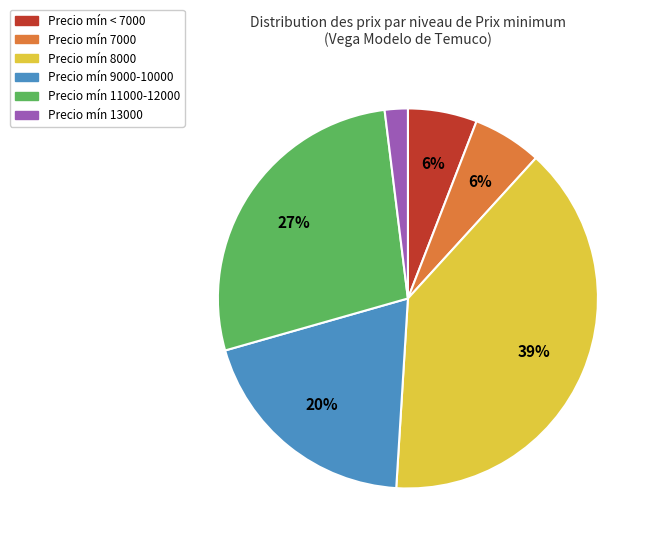

How many slices are in this pie chart?

6